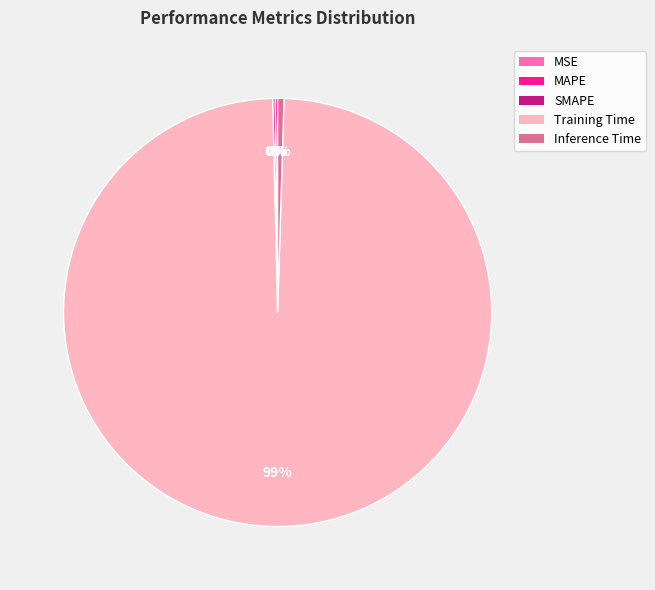

To the nearest percent, what is the average slice percentage?

20%